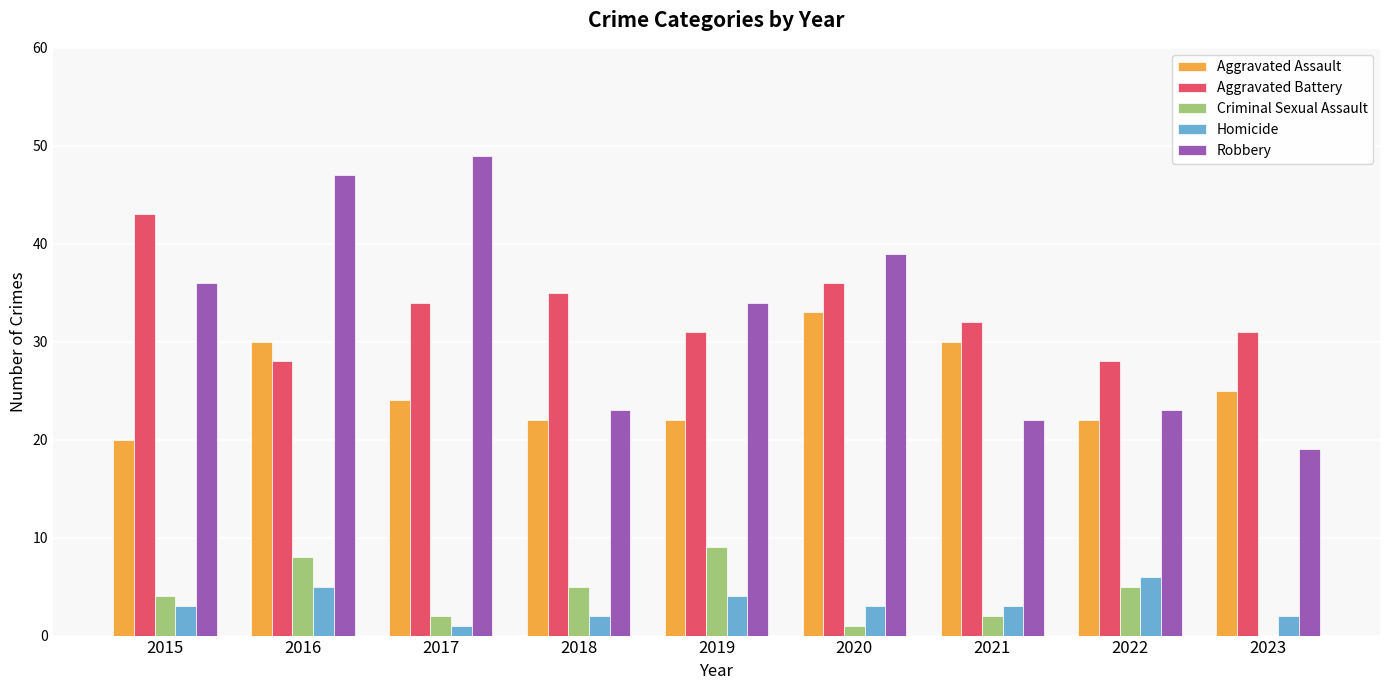

Is the value of Robbery at 2020 greater than the value of Aggravated Assault at 2023?

Yes